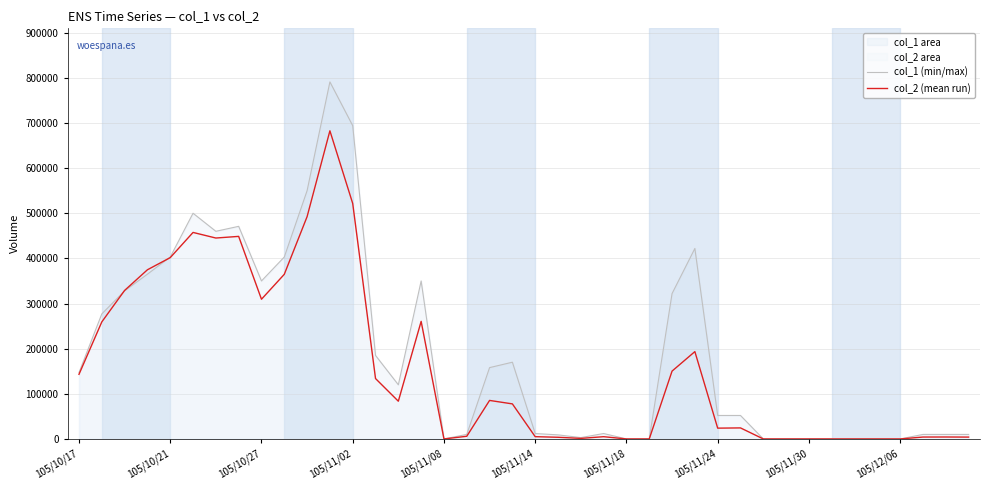

At which category is the sum across all series the highest?

11